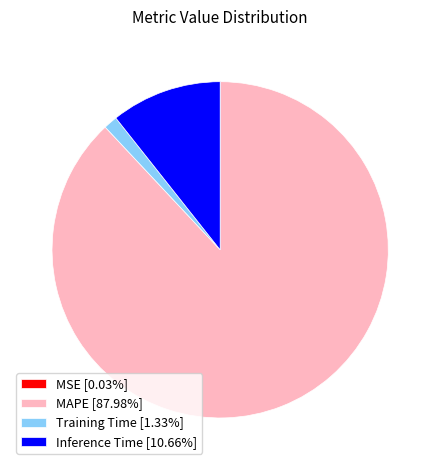

Does Training Time [1.33%] represent more than half of the total?

No